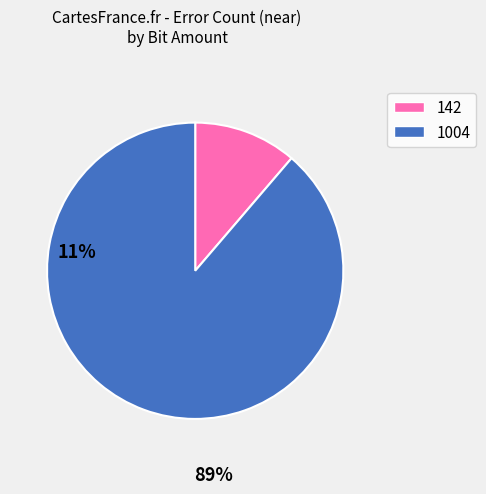

Is it true that 1004 is 1% of the pie?

False